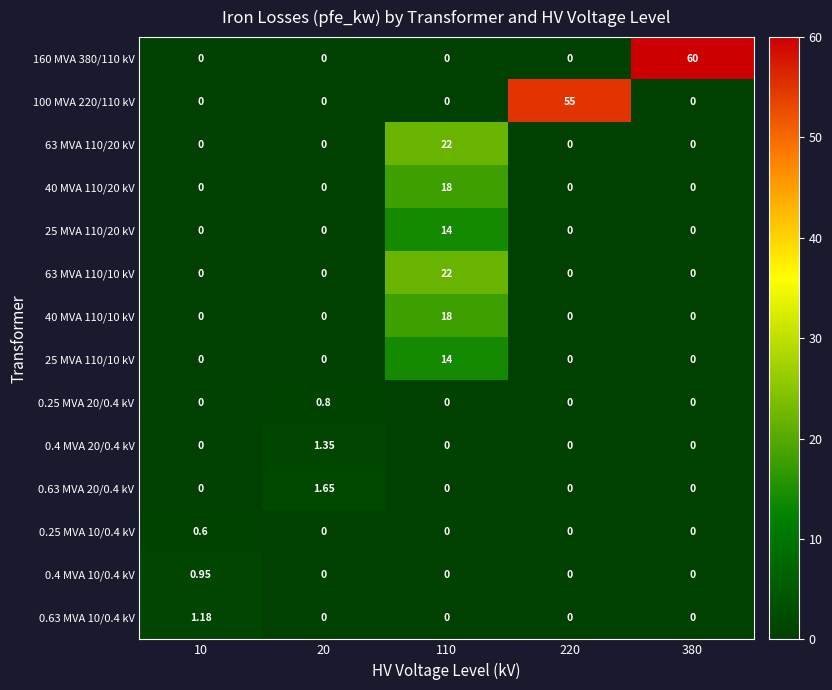

Is the value of 100 MVA 220/110 kV at 20 greater than the value of 0.63 MVA 10/0.4 kV at 10?

No